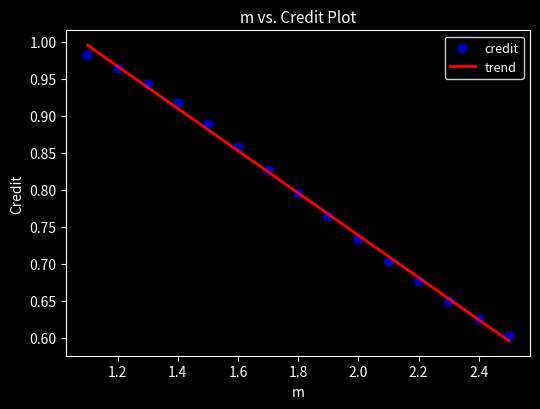

What is the range of X values (max minus min)?

1.4